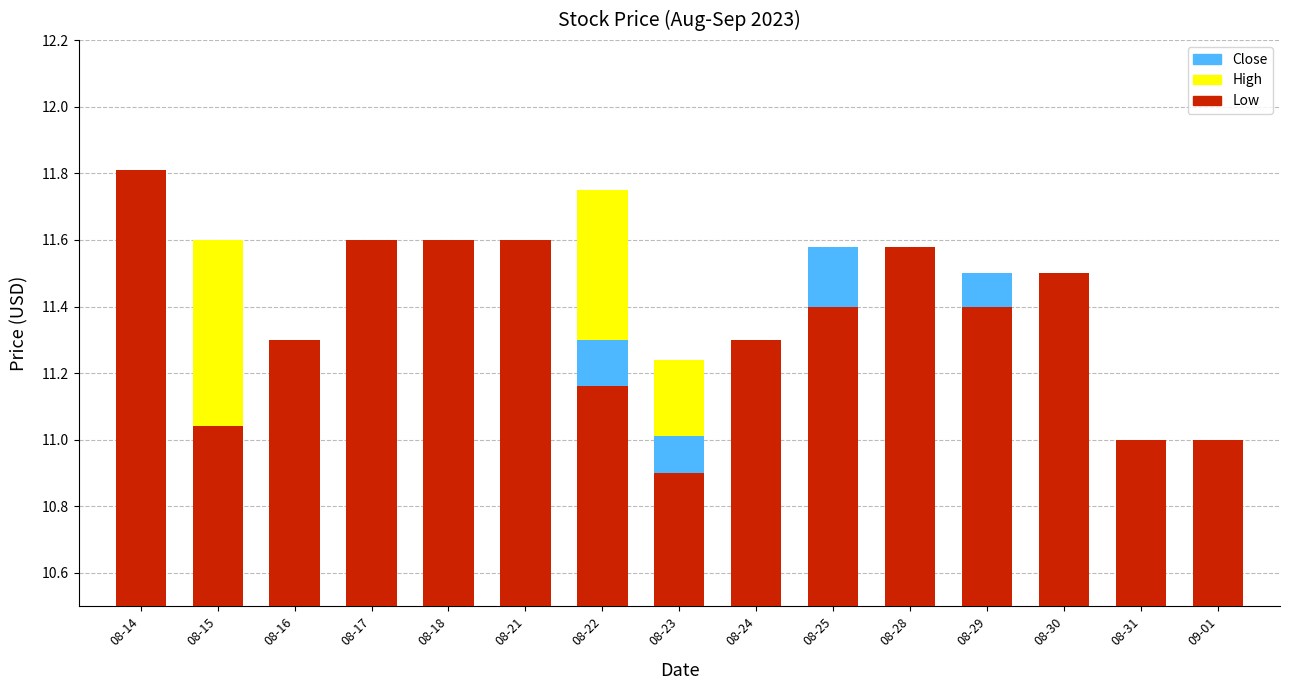

The value of Low at 08-24 is 18.0. True or false?

False